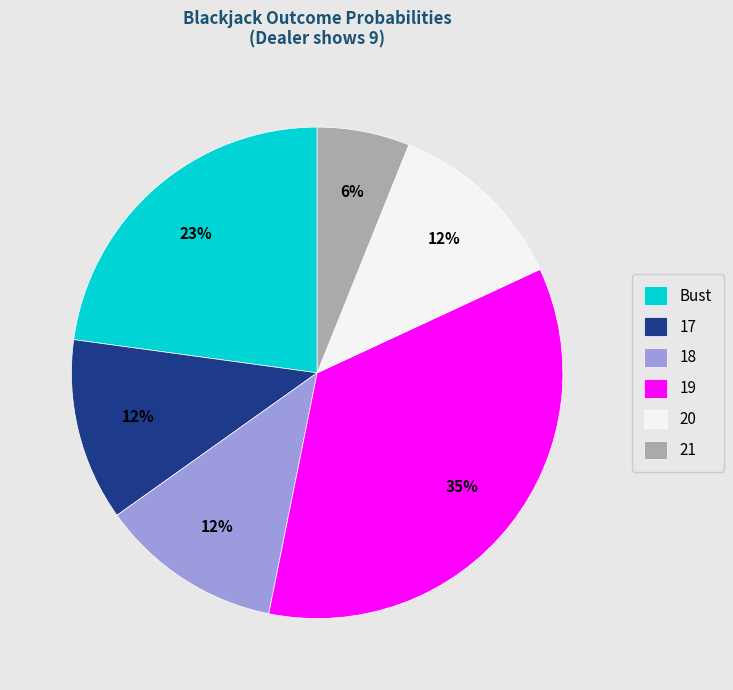

What is the largest slice in the pie chart?

19